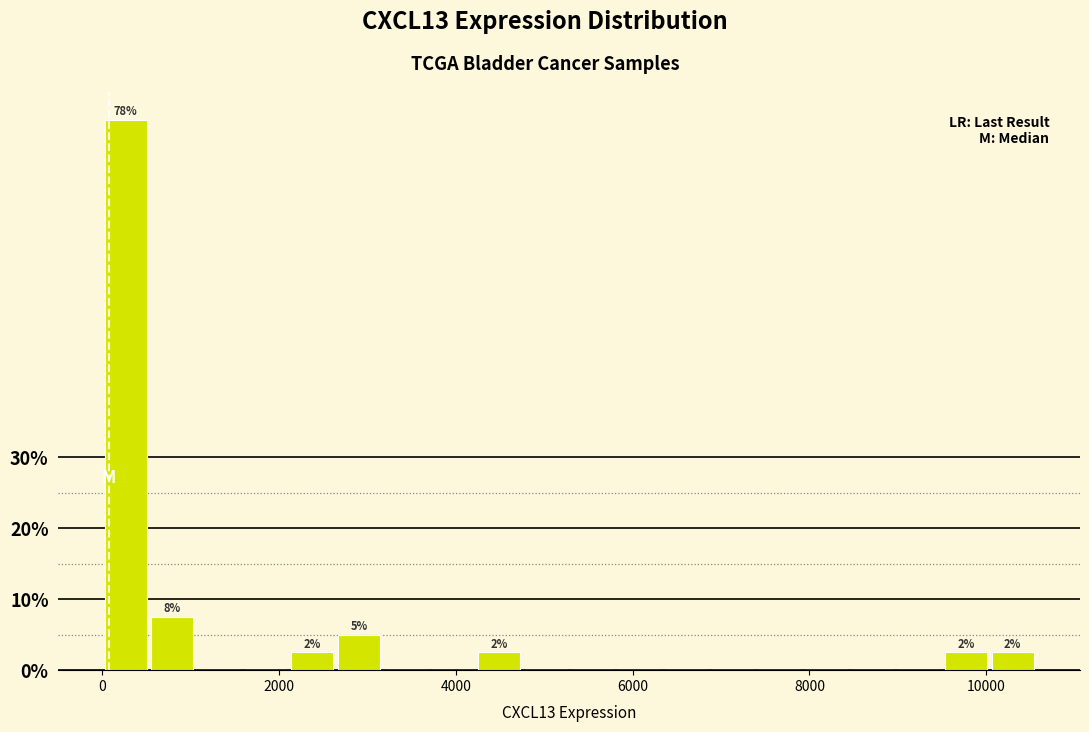

Around what value on the x-axis is the tallest bar? Give the approximate position of its centre, as read against the axis.

200